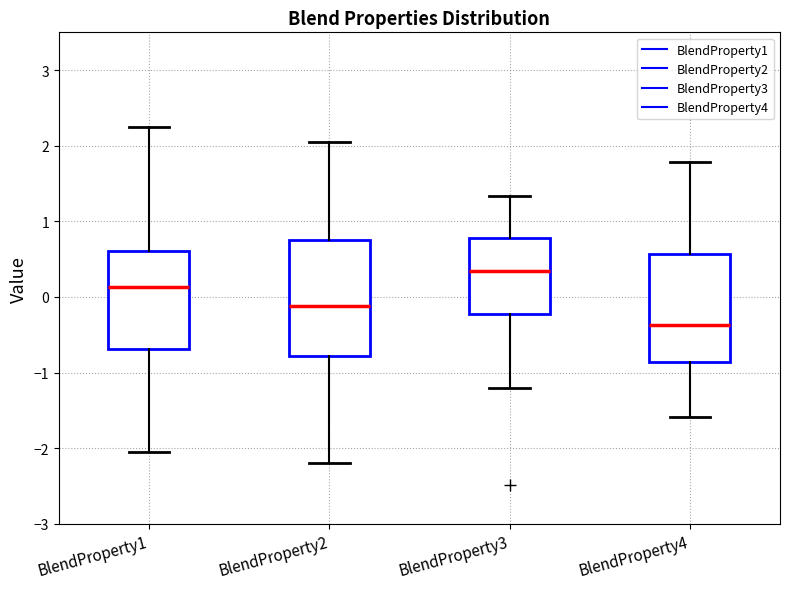

Which box's median line is the lowest?

BlendProperty4